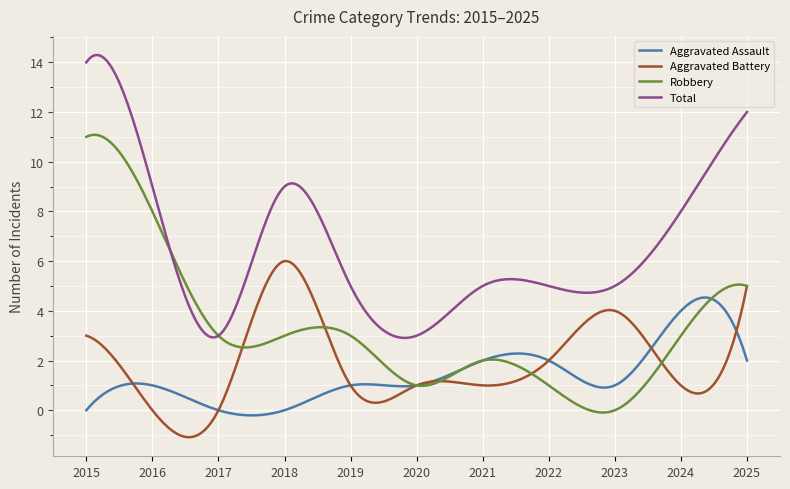

Rank the series by their maximum value, from highest to lowest.

Total, Robbery, Aggravated Battery, Aggravated Assault